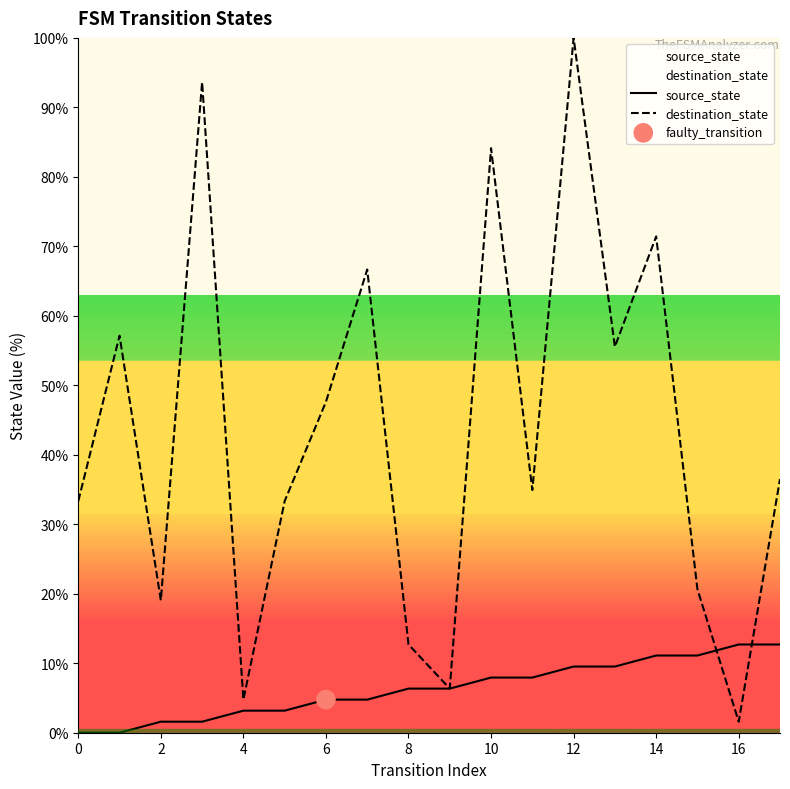

Which series has the widest spread of Y values?

destination_state